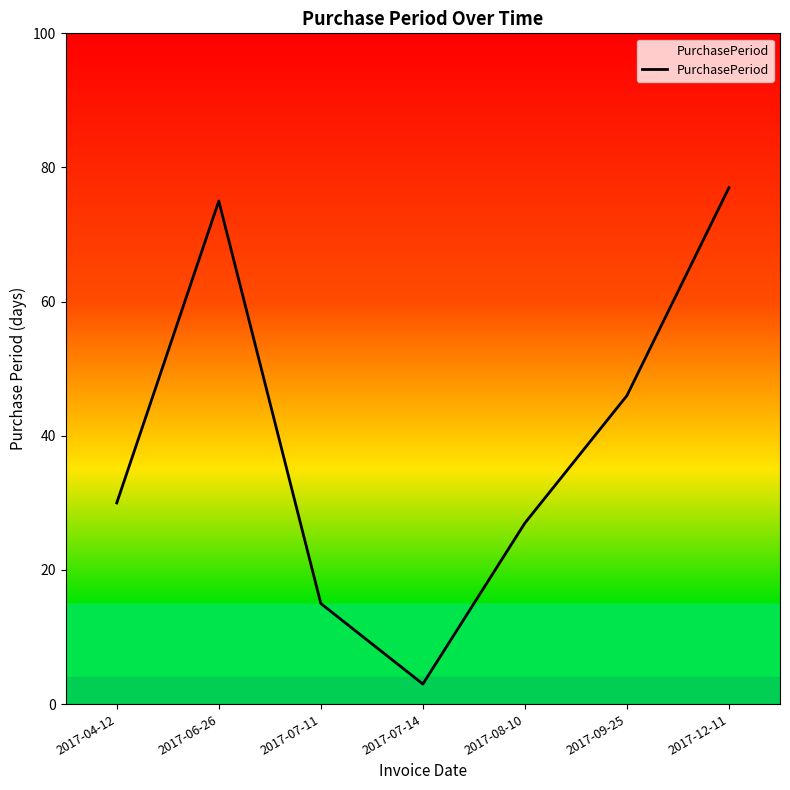

Count the number of categories in the chart.

7